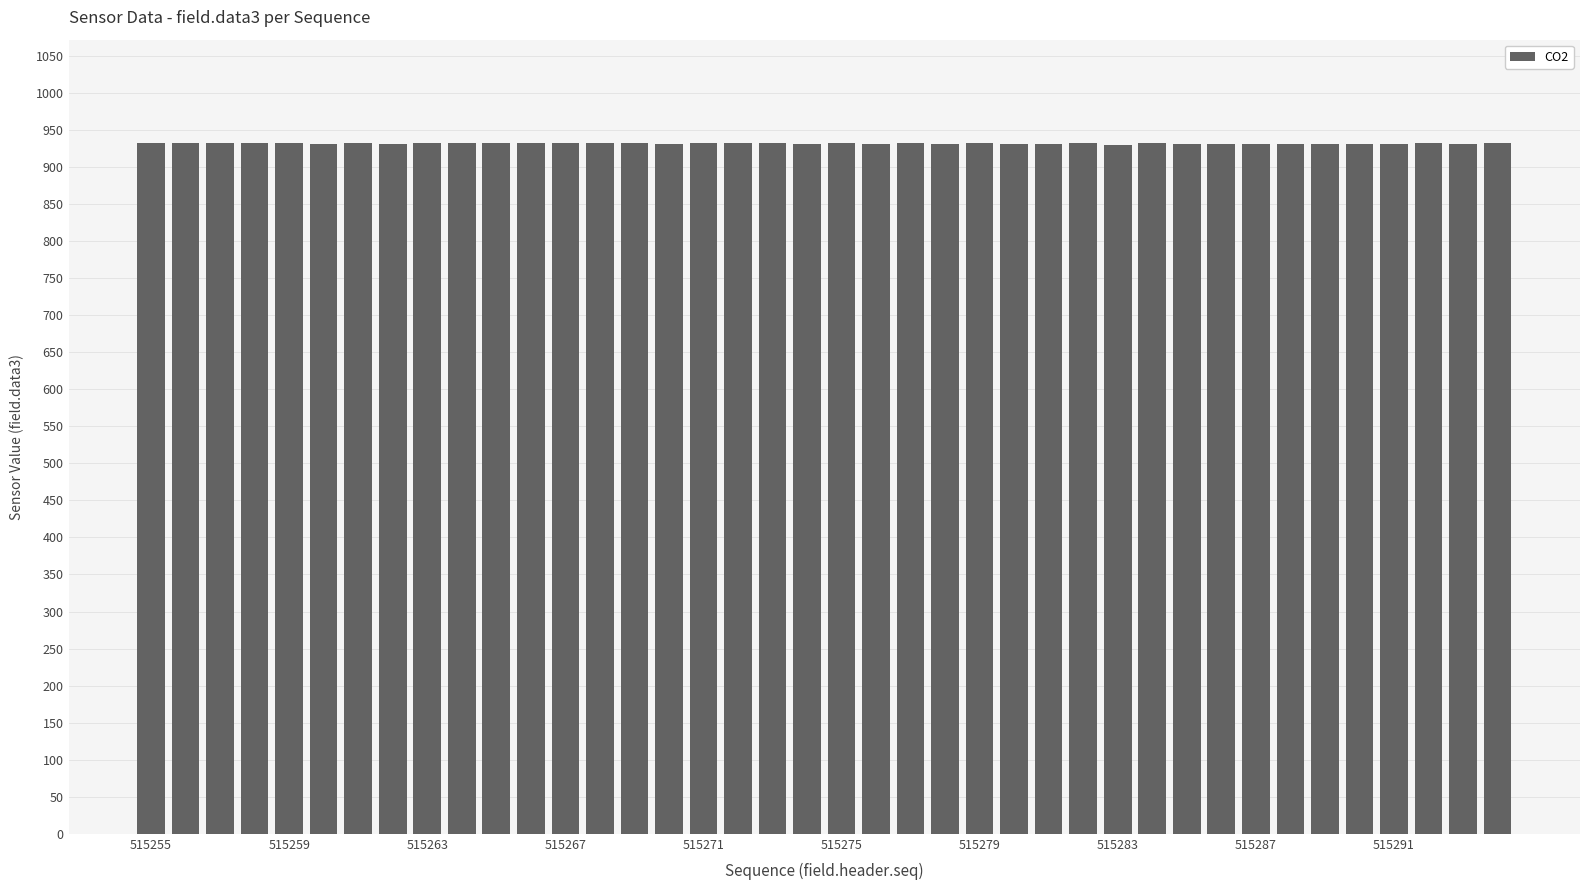

What is the greatest value displayed?

932